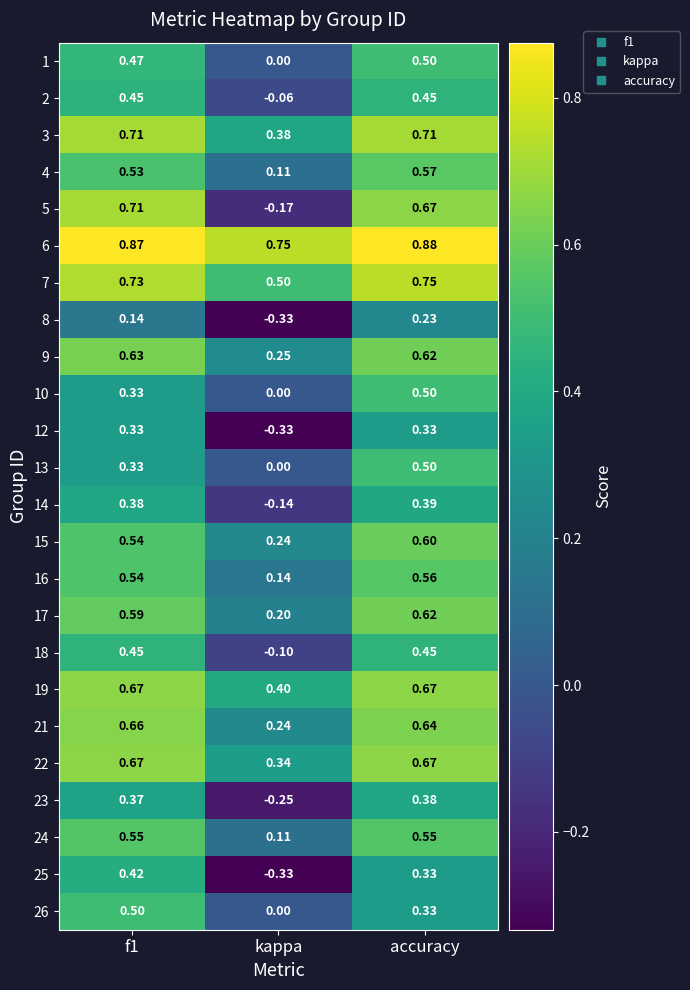

Is the value of 25 at kappa greater than the value of 13 at kappa?

No